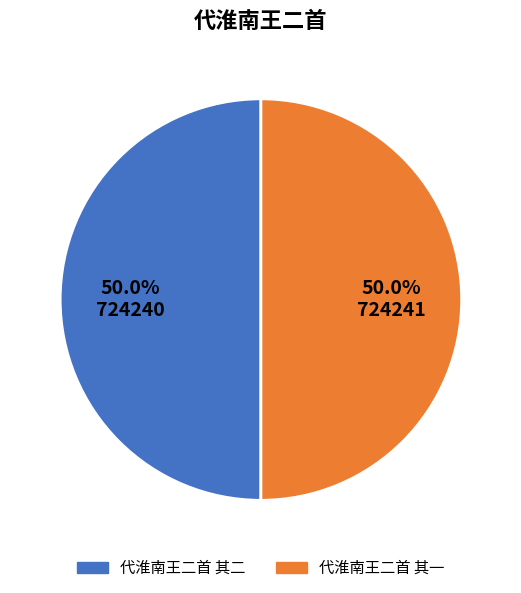

What is the ratio of the value at 代淮南王二首 其二 to the value at 代淮南王二首 其一?

1.0